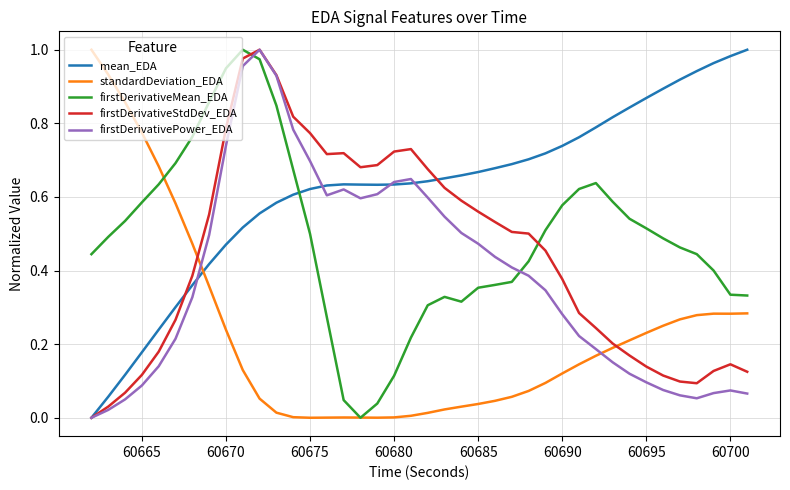

Which series has the largest total across all categories?

mean_EDA